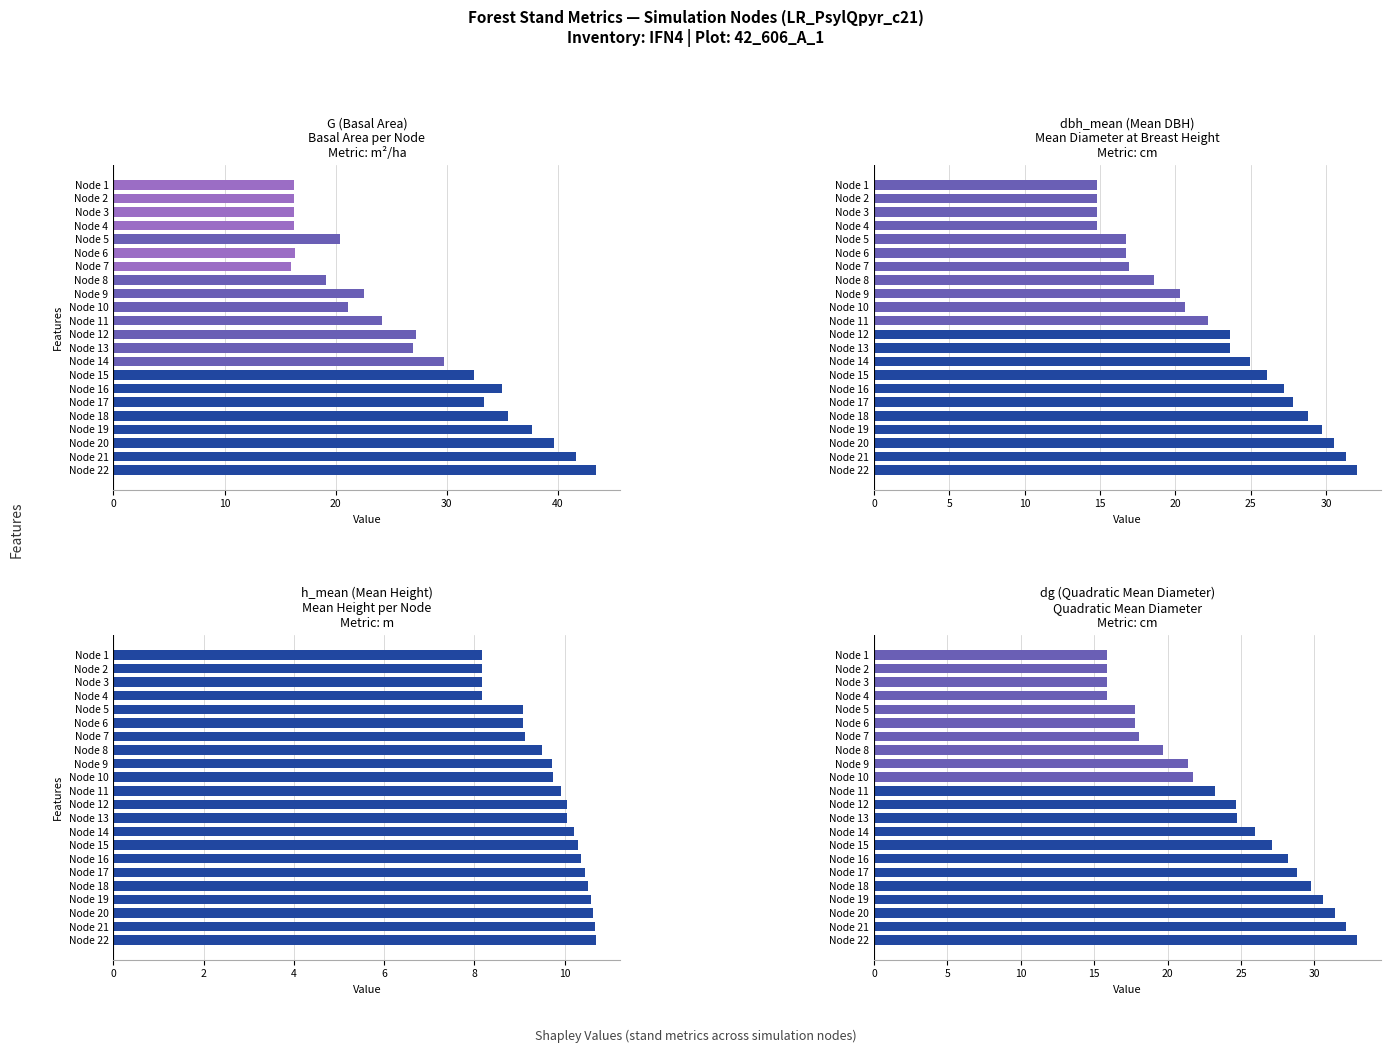

What is the average value of the dbh_mean series?

22.6